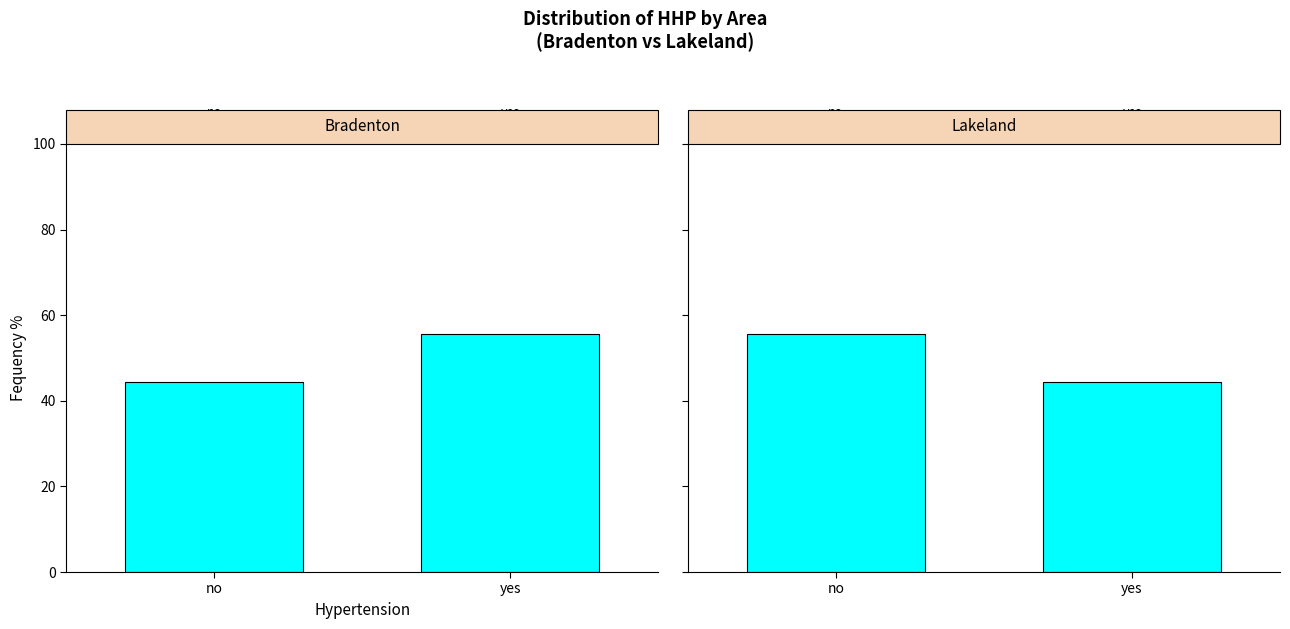

How many data points in Lakeland are less than 55?

1